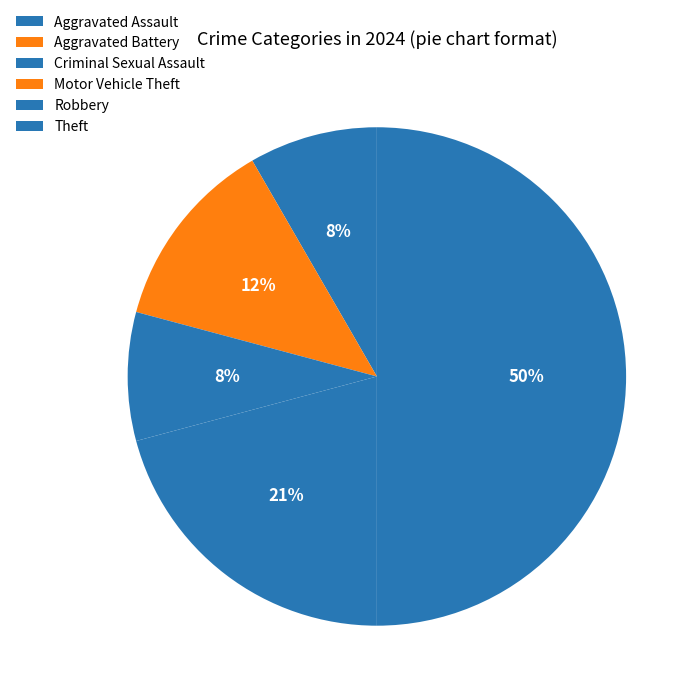

What is the total percentage of Motor Vehicle Theft and Aggravated Battery?

12.5%